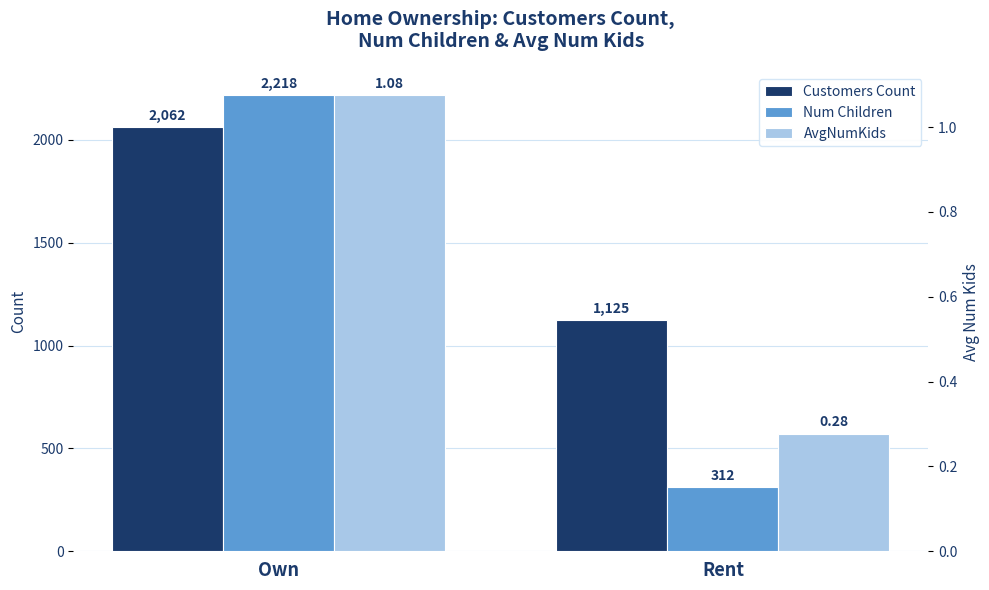

What is the maximum value shown in the chart?

2218.0